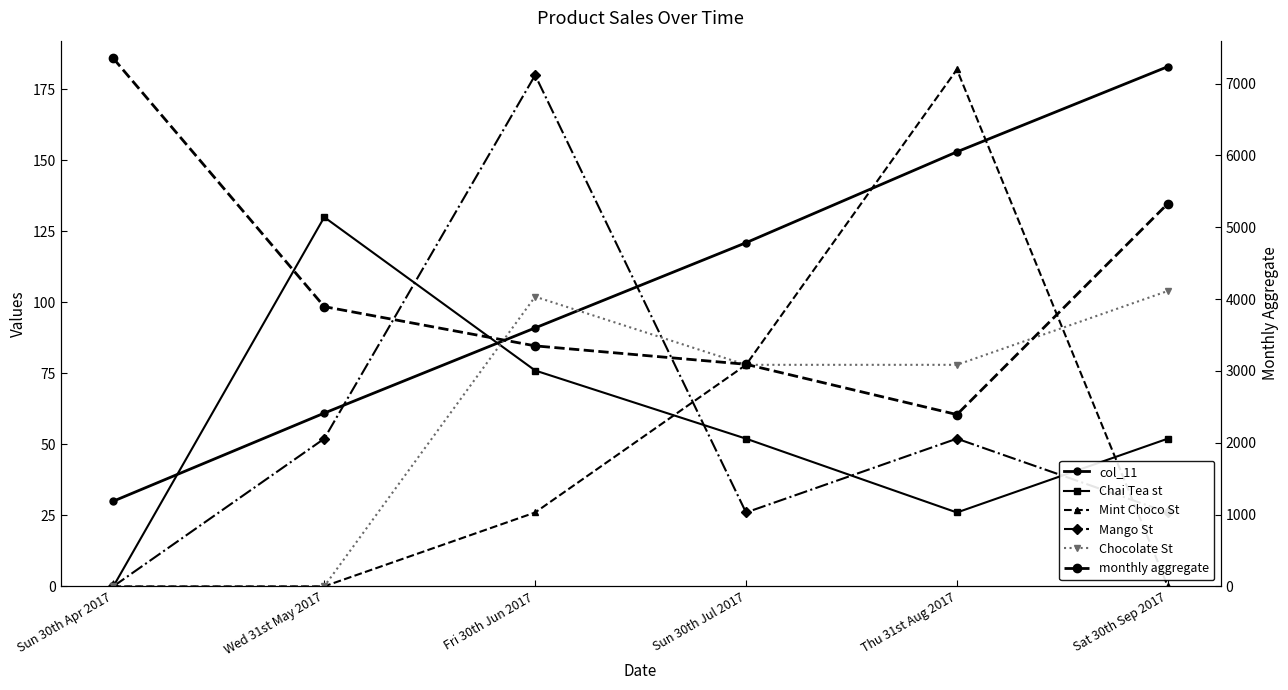

True or false: col_11 has more than 1 interior local peaks.

False